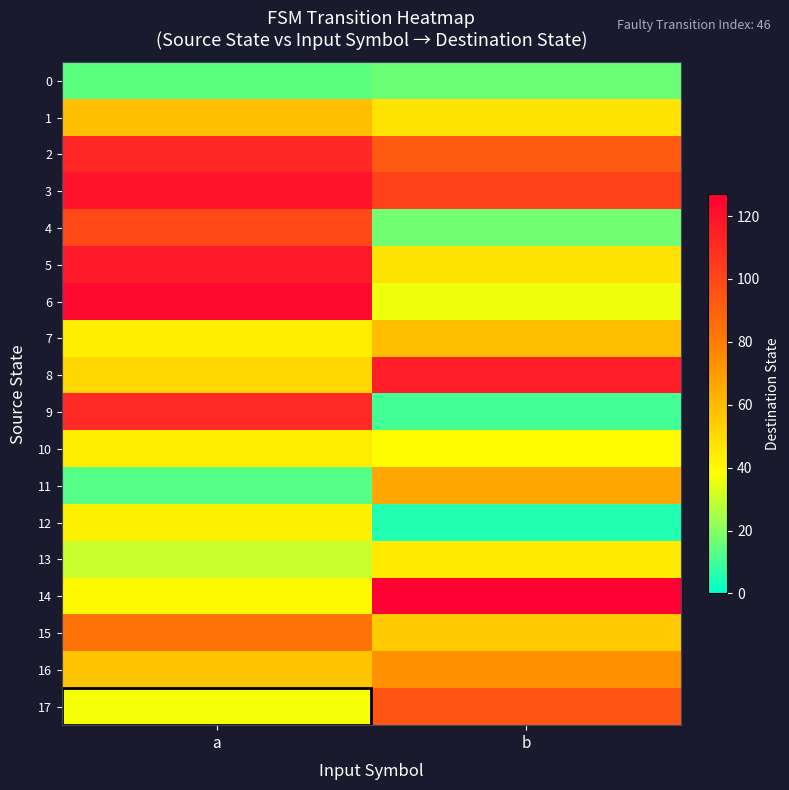

What is the spread (max minus min) of values at b?

122